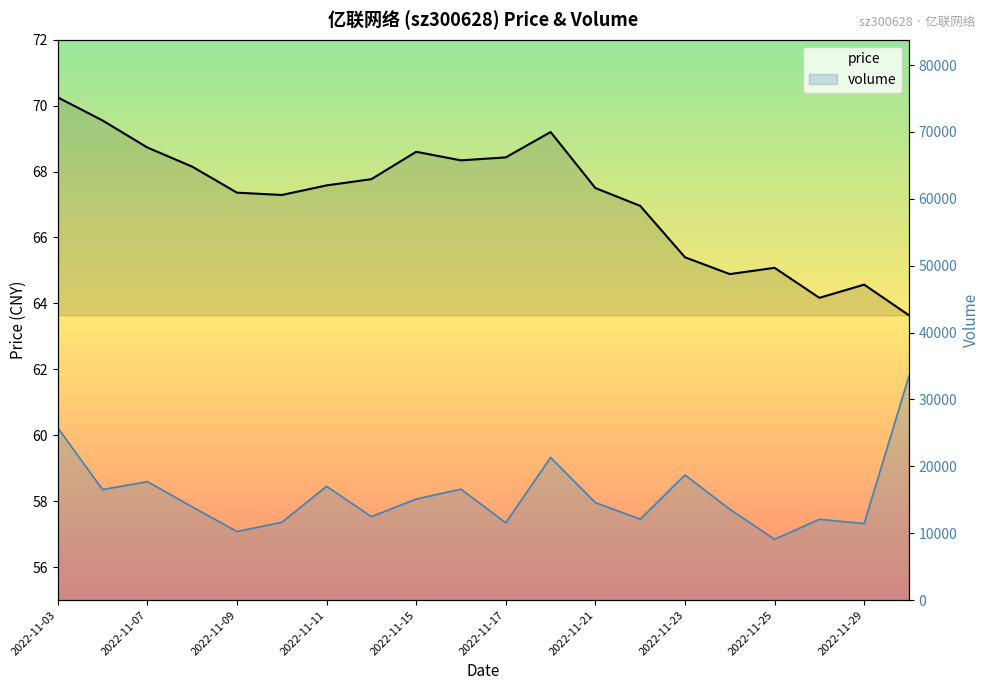

True or false: volume has more than 1 points higher than both neighbors.

True